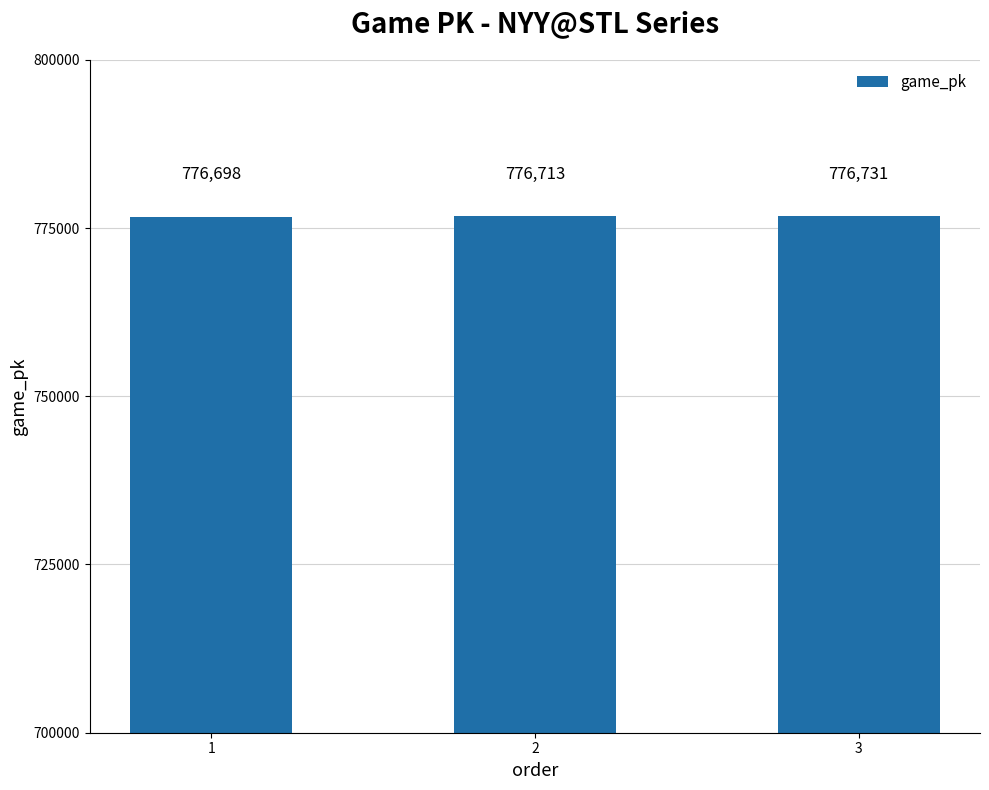

What is the greatest value displayed?

776731